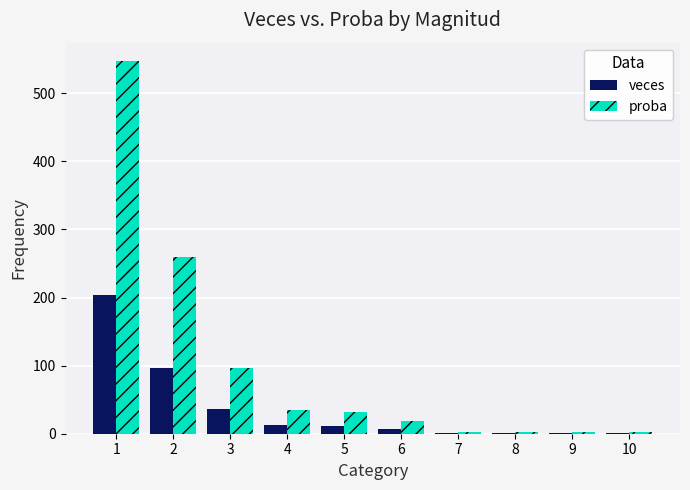

Which series has the largest total across all categories?

proba